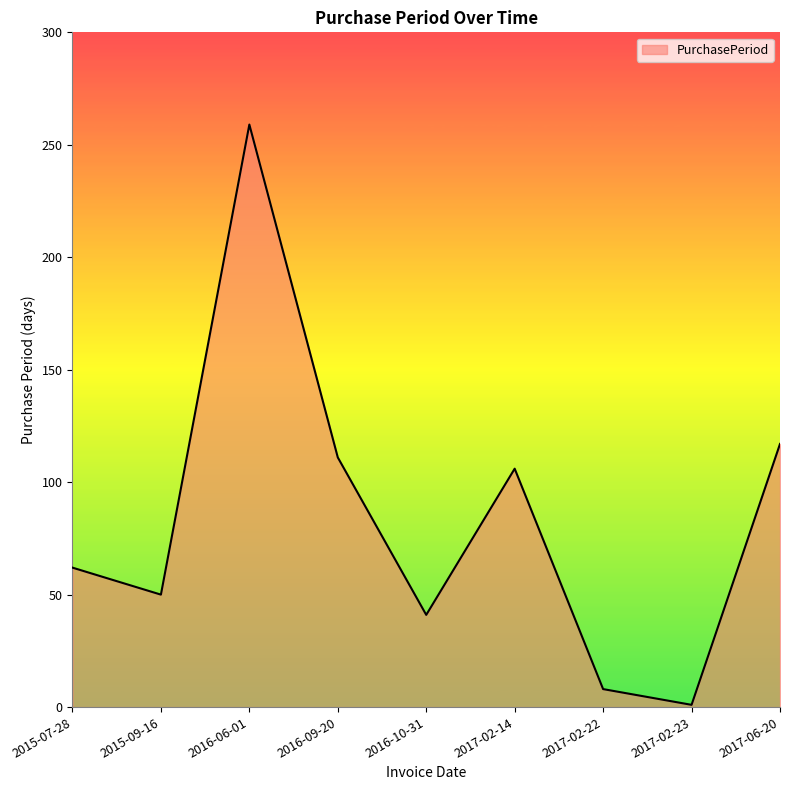

Between 2017-06-20 and 2015-09-16, which is larger?

2017-06-20